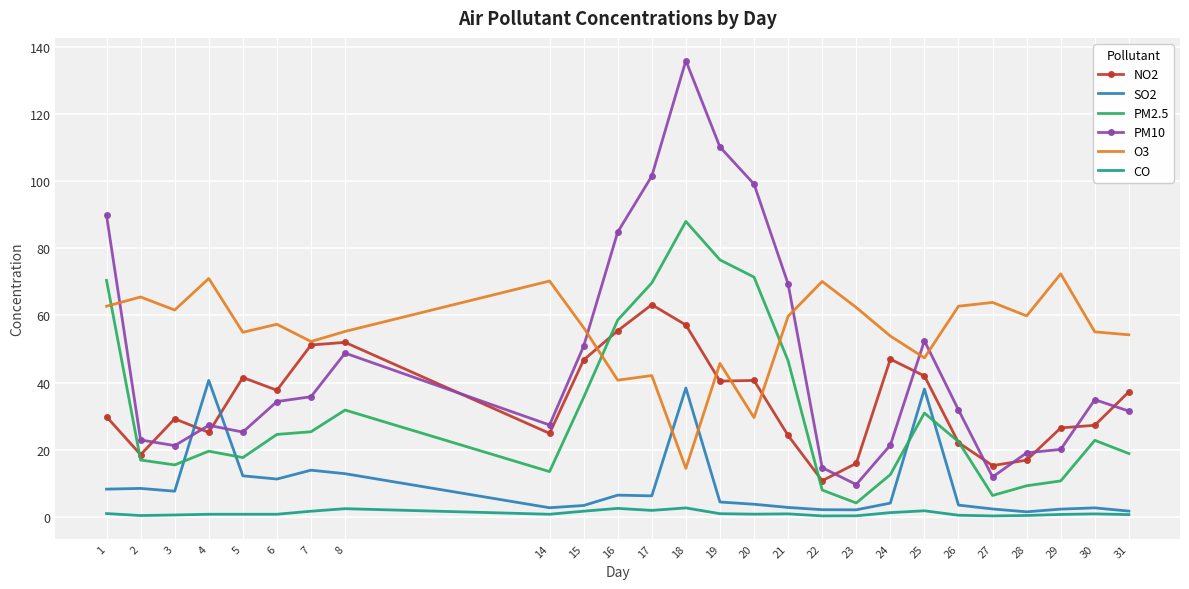

True or false: SO2 and PM10 cross at least once.

True